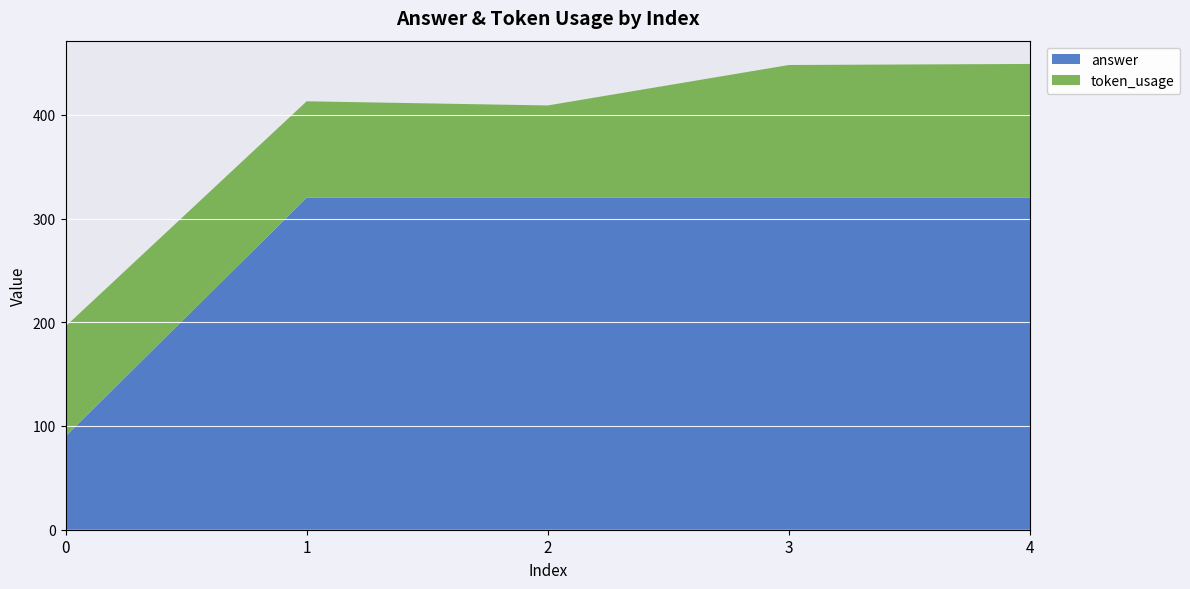

Reading right to left, what are all the values shown in this chart?

token_usage: 129	128	89	93	106
answer: 320	320	320	320	90